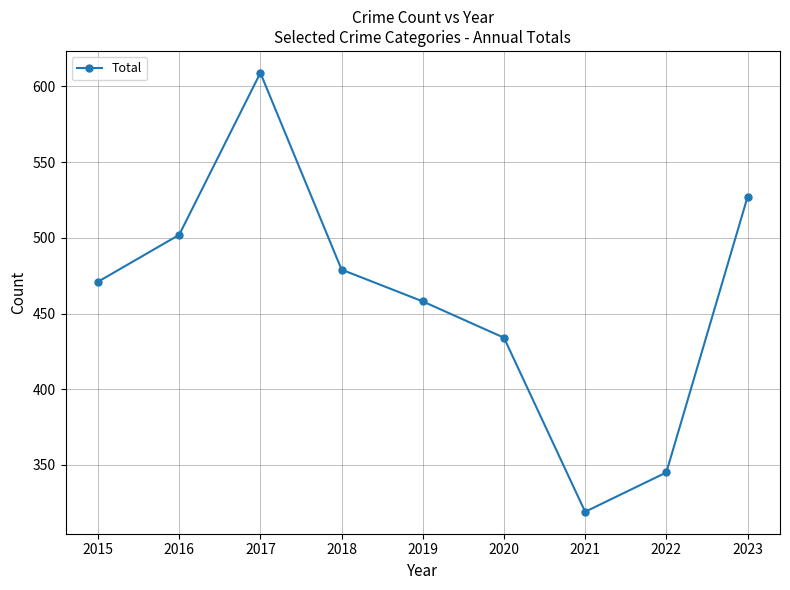

True or false: the data has more than 2 interior local peaks.

False